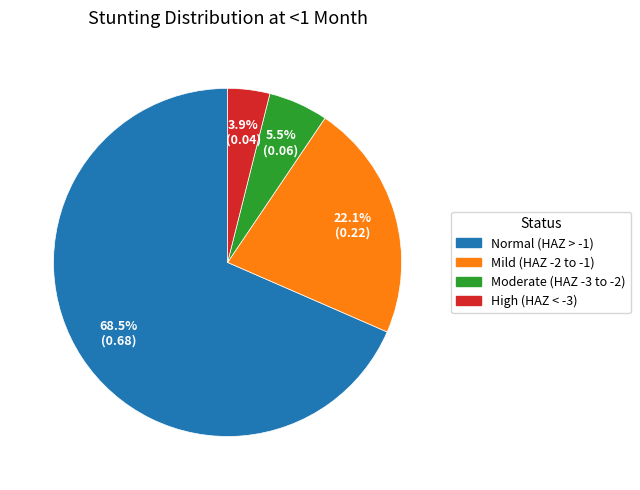

Is there any slice that represents more than half of the pie?

Yes